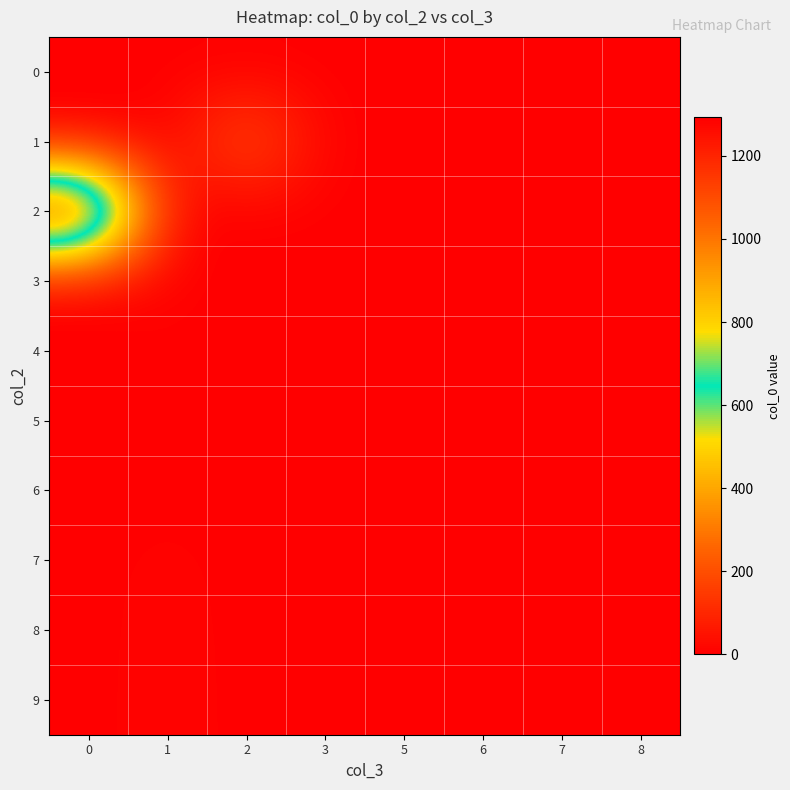

Reading left to right, list all the values displayed in this chart.

0: 0=0	1=1	2=0	3=0	5=0	6=0	7=0	8=0
1: 0=0	1=0	2=225	3=0	5=0	6=0	7=0	8=0
2: 0=1293	1=0	2=0	3=0	5=0	6=0	7=0	8=0
3: 0=0	1=3	2=0	3=0	5=0	6=0	7=0	8=0
4: 0=0	1=7	2=0	3=0	5=0	6=0	7=0	8=0
5: 0=0	1=8	2=0	3=0	5=0	6=0	7=0	8=0
6: 0=0	1=2	2=0	3=0	5=0	6=0	7=0	8=0
7: 0=0	1=10	2=0	3=0	5=0	6=0	7=0	8=0
8: 0=0	1=12	2=0	3=0	5=0	6=0	7=0	8=0
9: 0=0	1=13	2=0	3=0	5=0	6=0	7=0	8=0